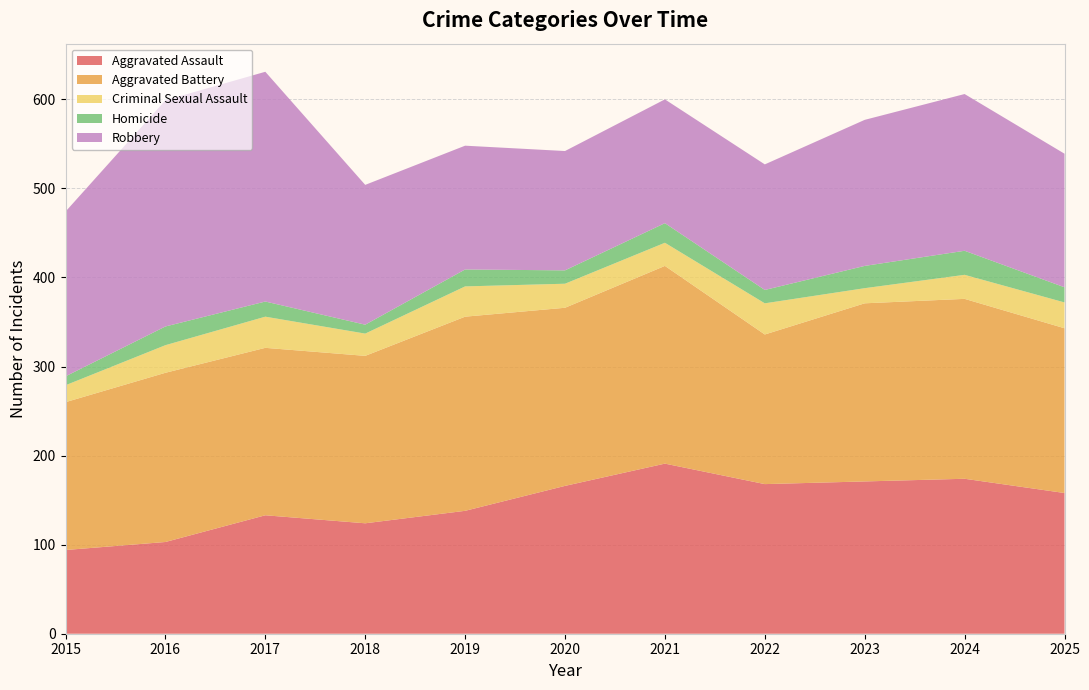

Reading left to right, extract all data points from this chart.

Aggravated Assault: 94	103	133	124	138	166	191	168	171	174	158
Aggravated Battery: 166	190	188	188	218	200	222	168	200	202	185
Criminal Sexual Assault: 19	31	35	25	34	27	26	35	17	27	29
Homicide: 10	21	17	10	19	15	22	15	25	27	17
Robbery: 185	254	258	157	139	134	139	141	164	176	150